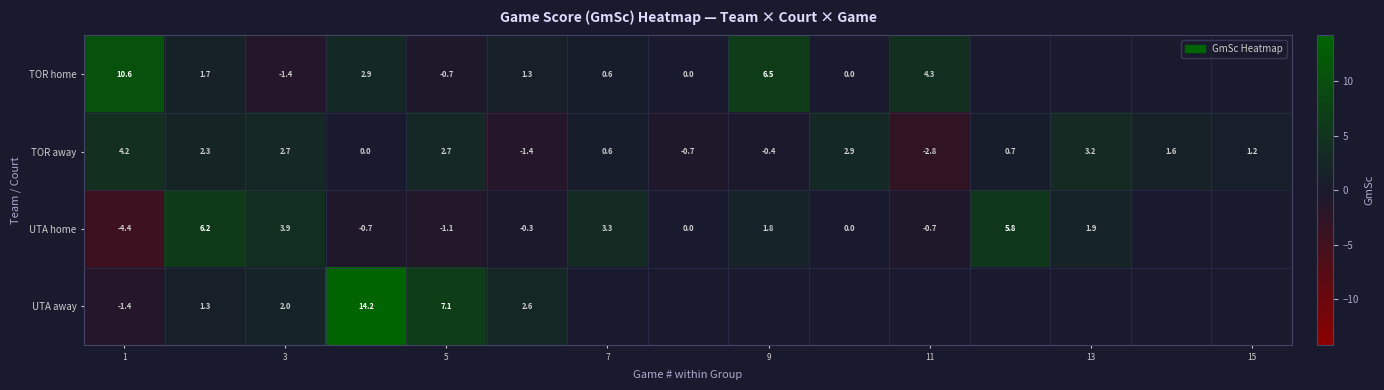

What is the difference between the second highest and minimum values in the row_1 series?

6.0